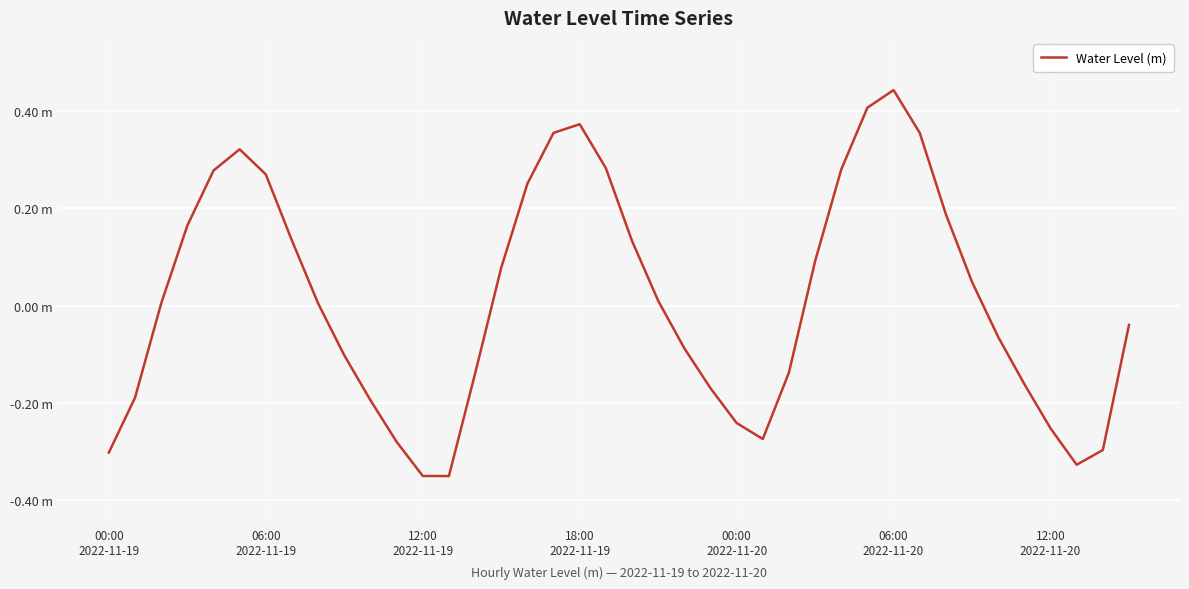

Does the chart display data point markers on the line(s)?

No